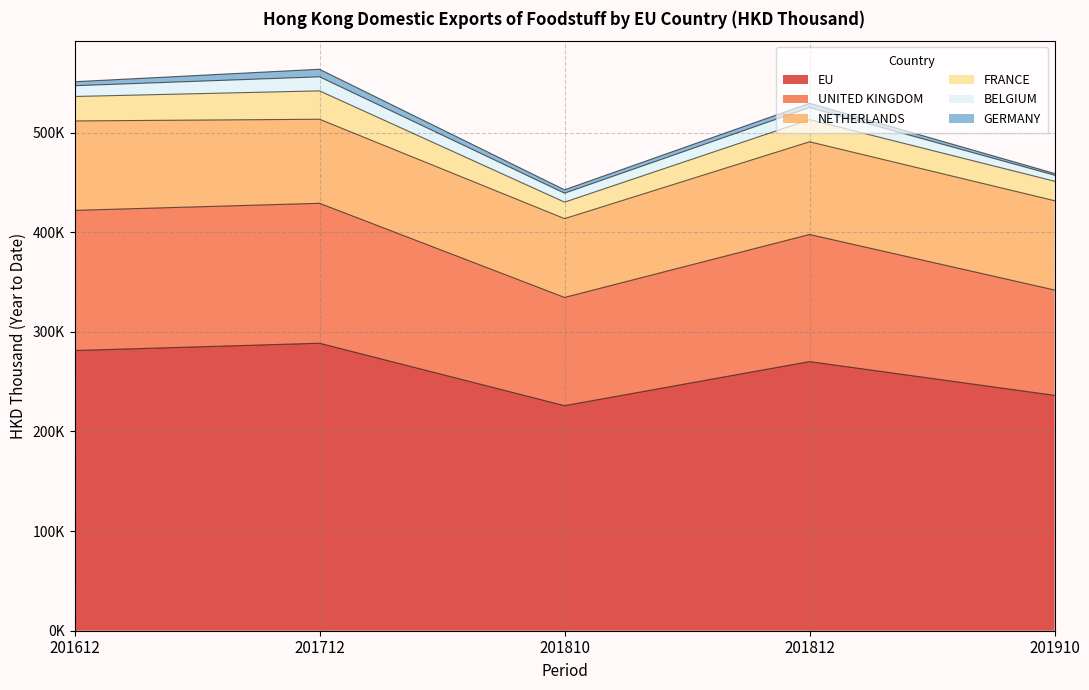

What is the value of the BELGIUM point at the 2nd from the left?

14097.0